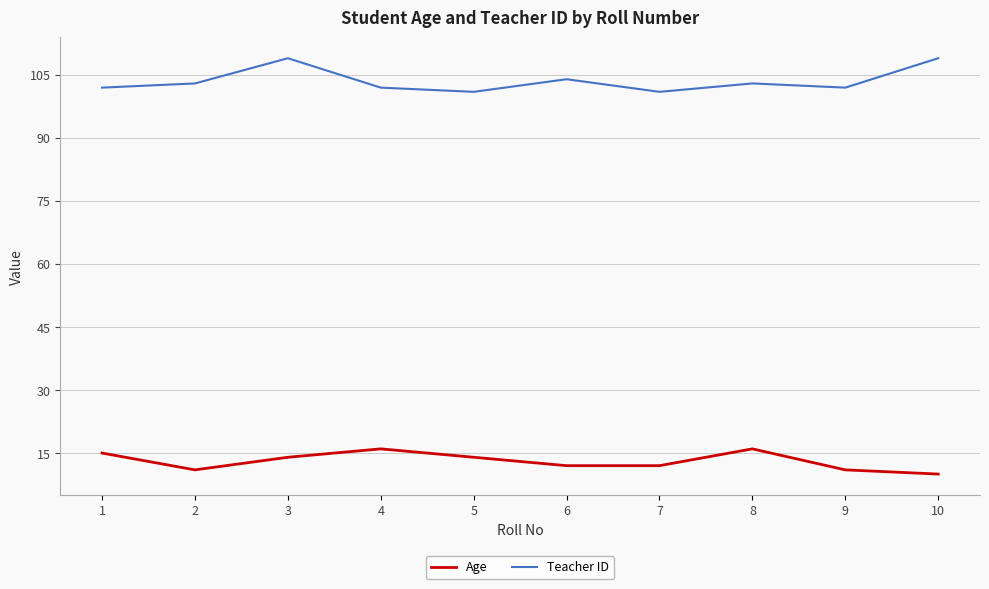

What are all the series names shown in the legend?

Age, Teacher ID